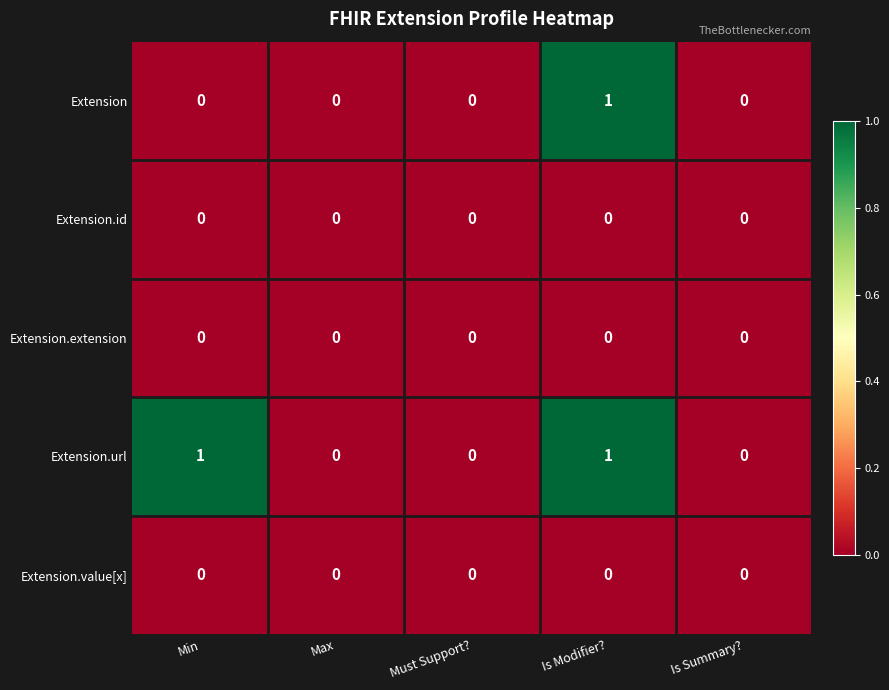

Which series changed the most between Min and Max?

Extension.url